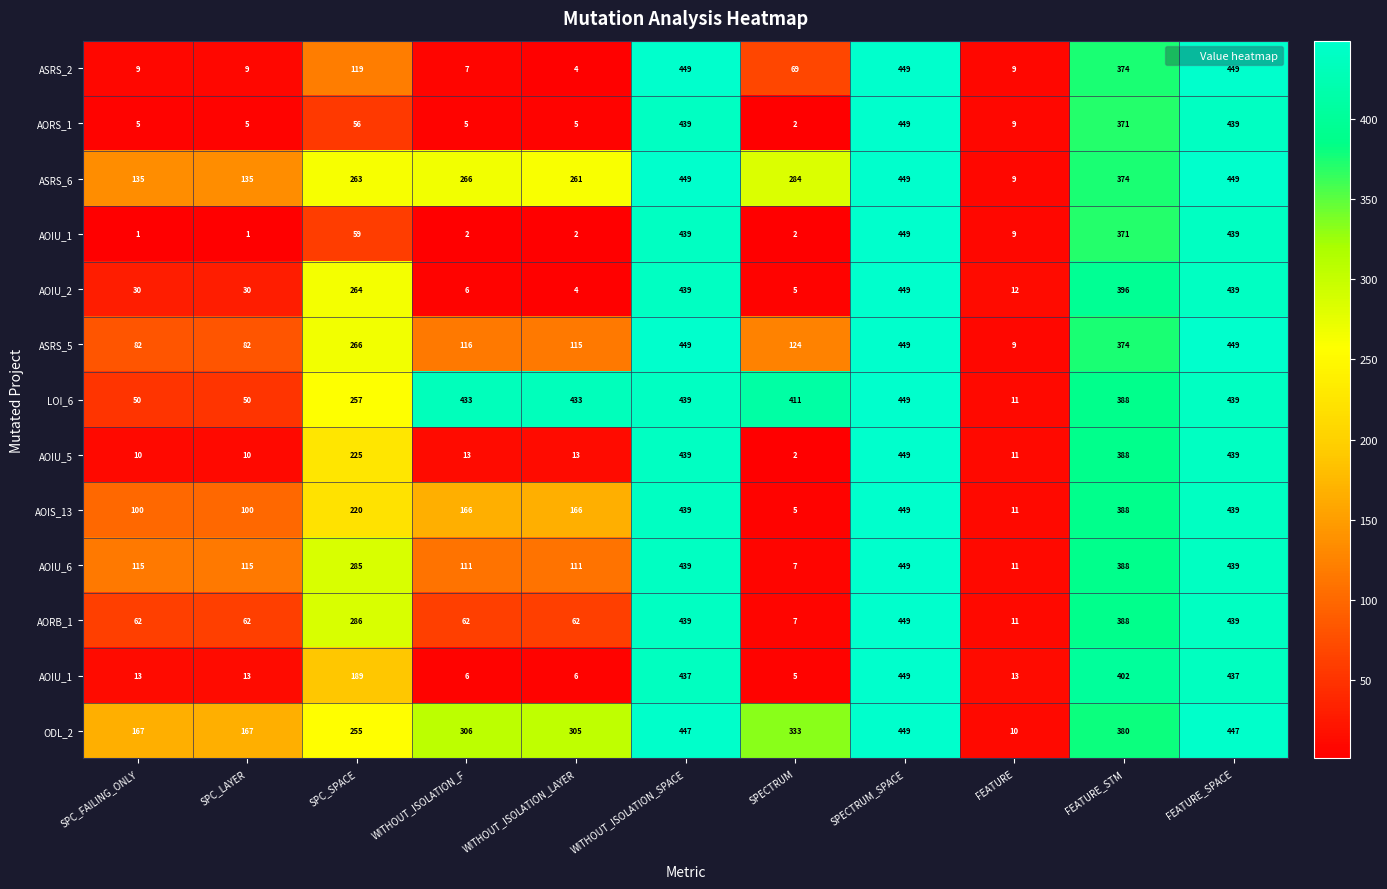

At how many categories does at least one series exceed 8?

11